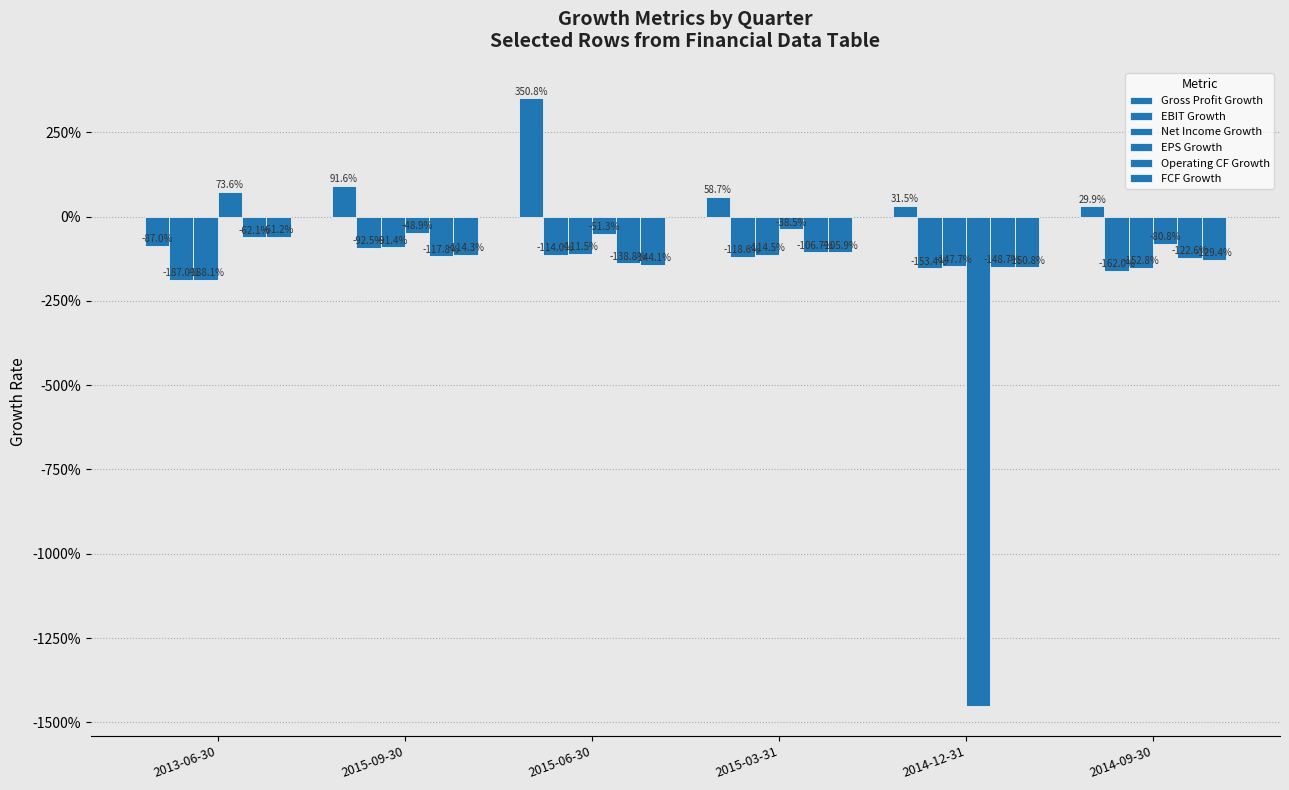

Between 2015-03-31 and 2014-12-31, which is larger?

2015-03-31